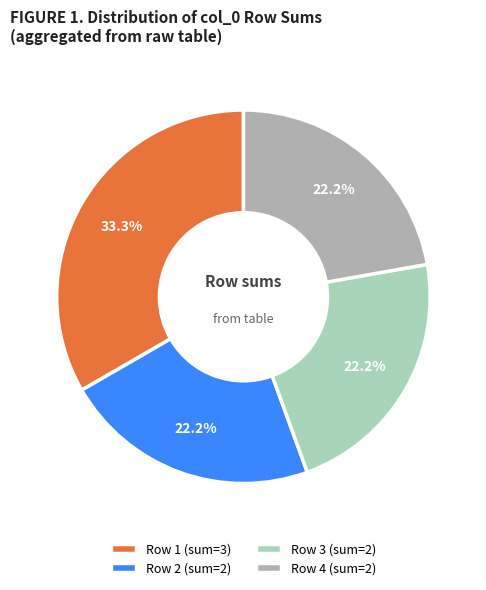

How many slices are in this pie chart?

4